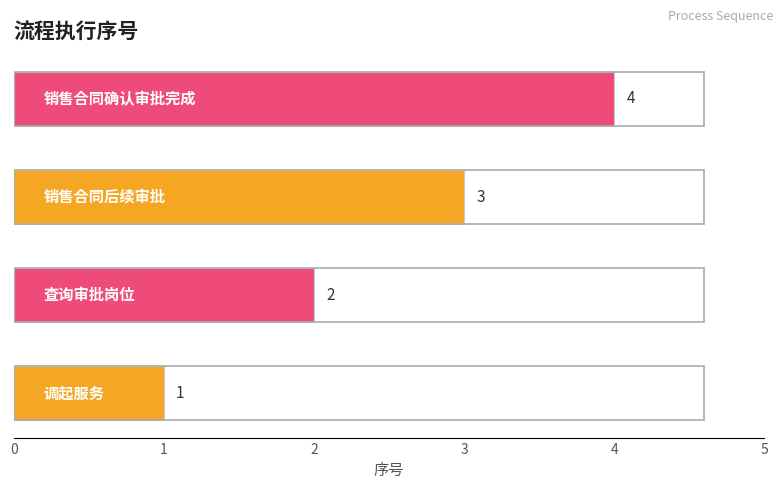

Count the values in the range 2 to 4.

3